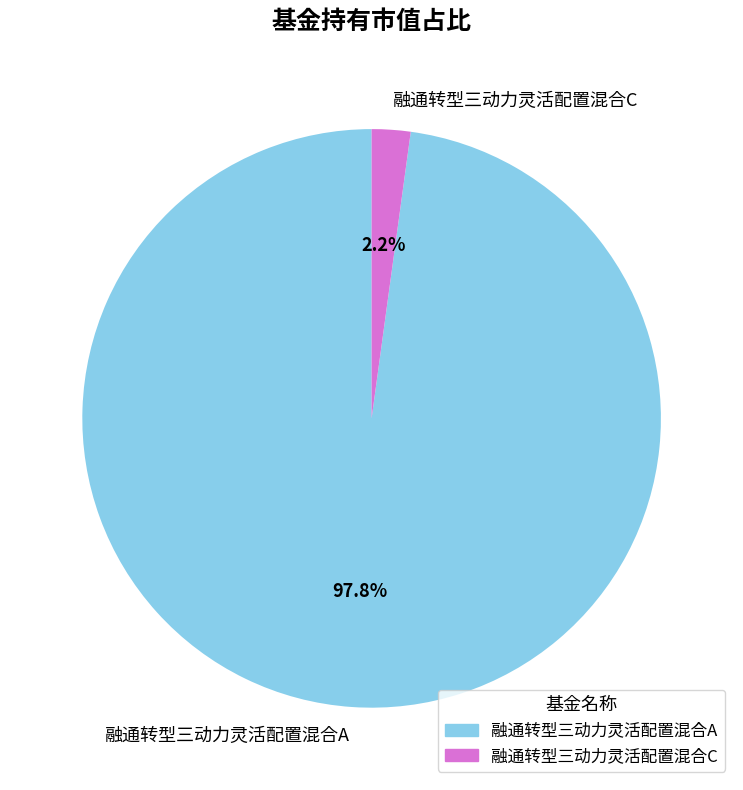

Does any single category account for the majority?

Yes